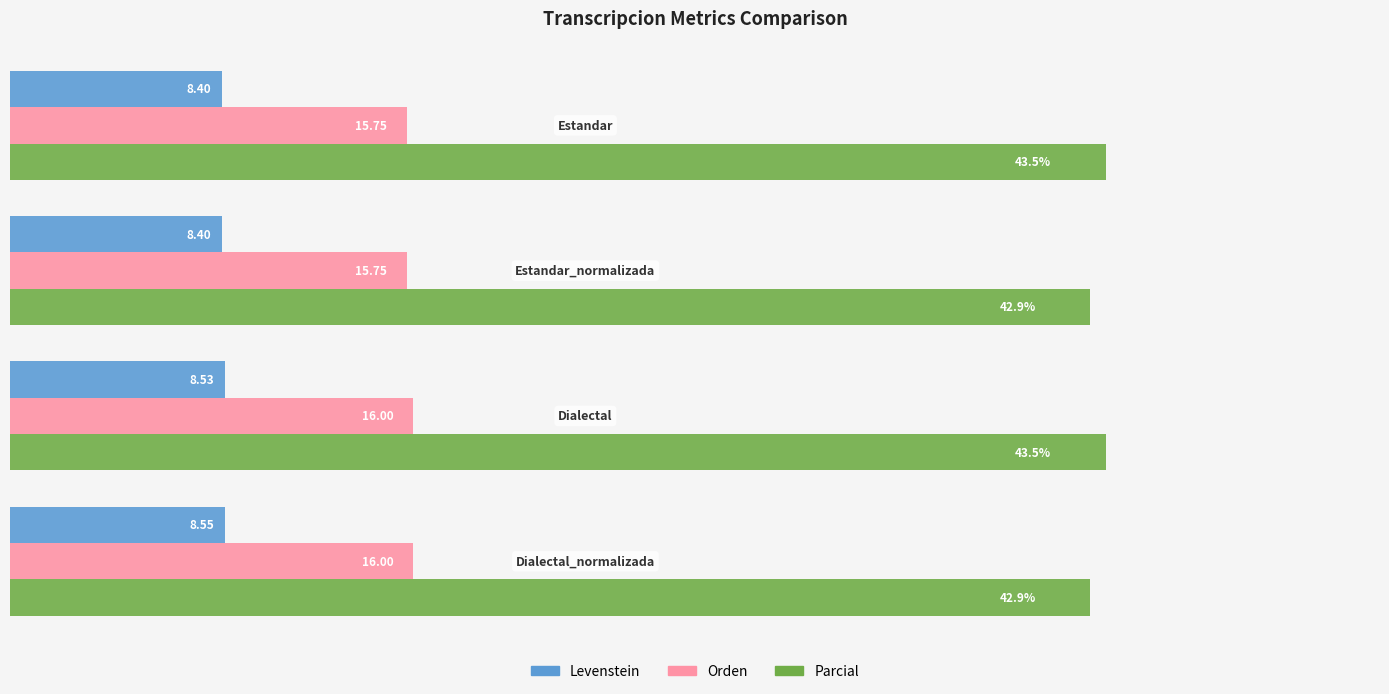

List the series in order of their overall mean, lowest first.

Levenstein, Orden, Parcial